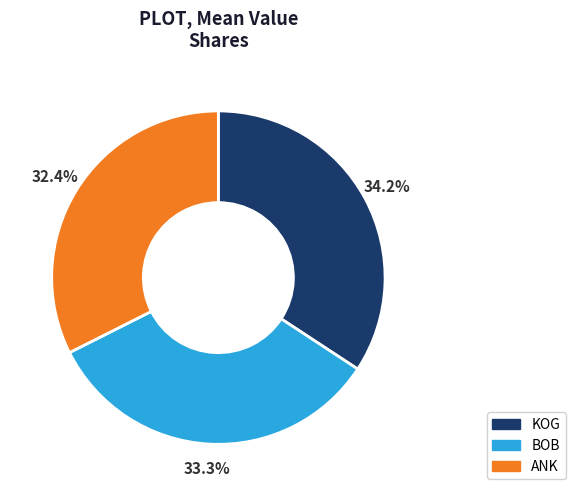

How many segments does this pie chart have?

3